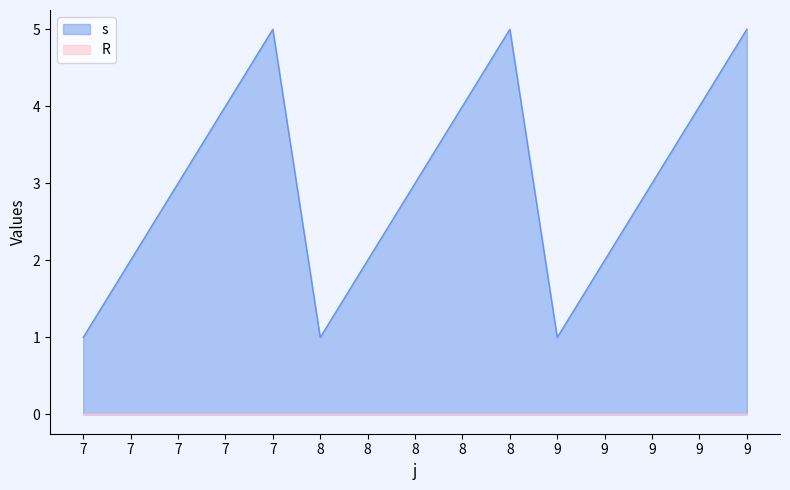

Read the value at 8.

3